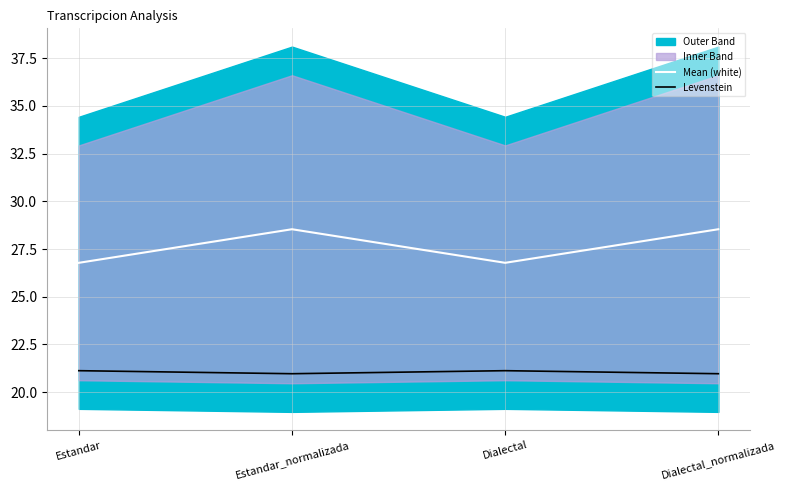

What is the value of the Mean (white) point at the 4th from the left?

28.5